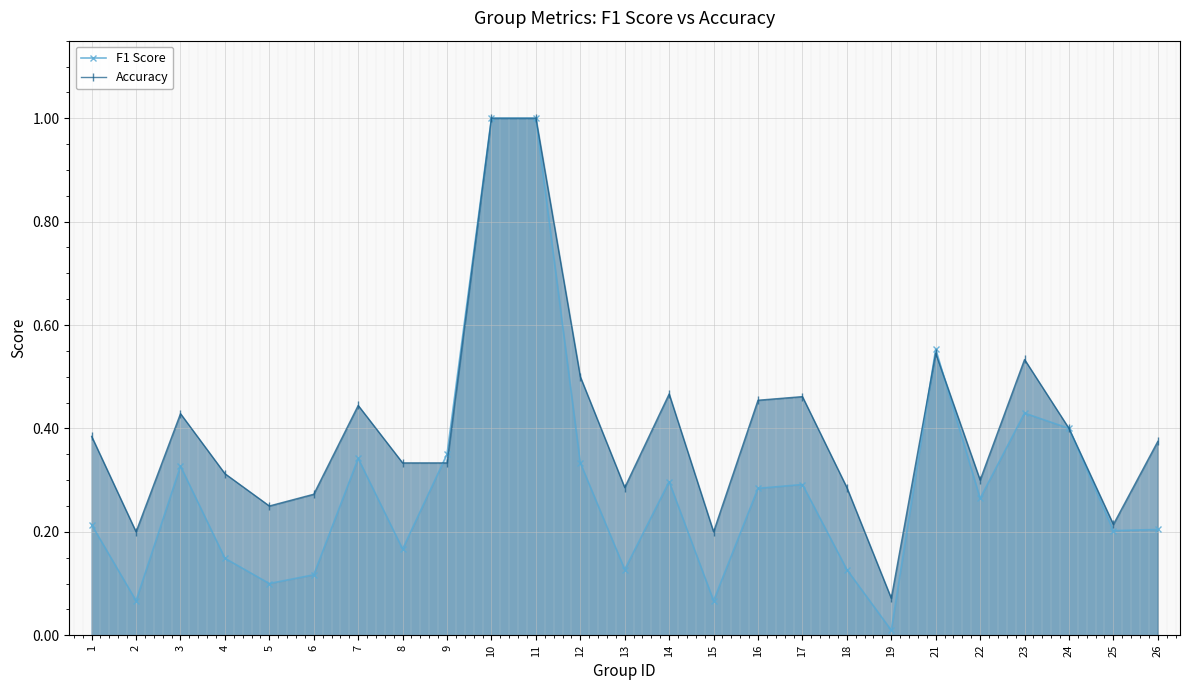

At 21, list the series in order from smallest to largest.

Accuracy, F1 Score